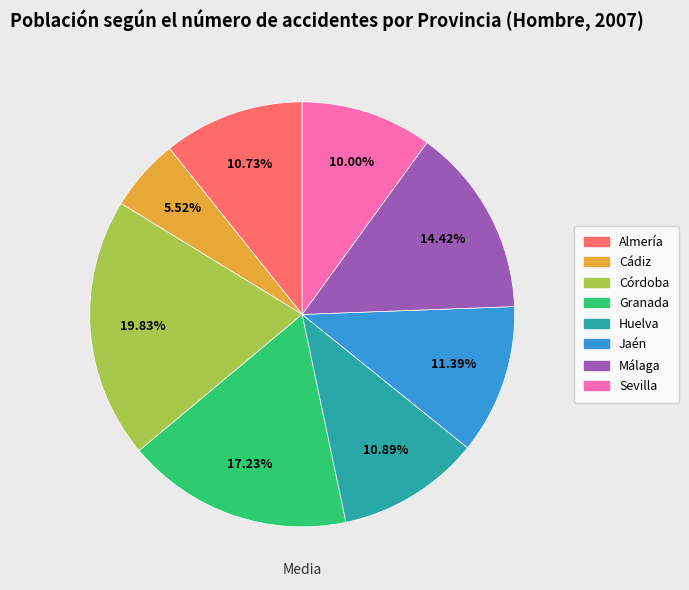

How many segments does this pie chart have?

8